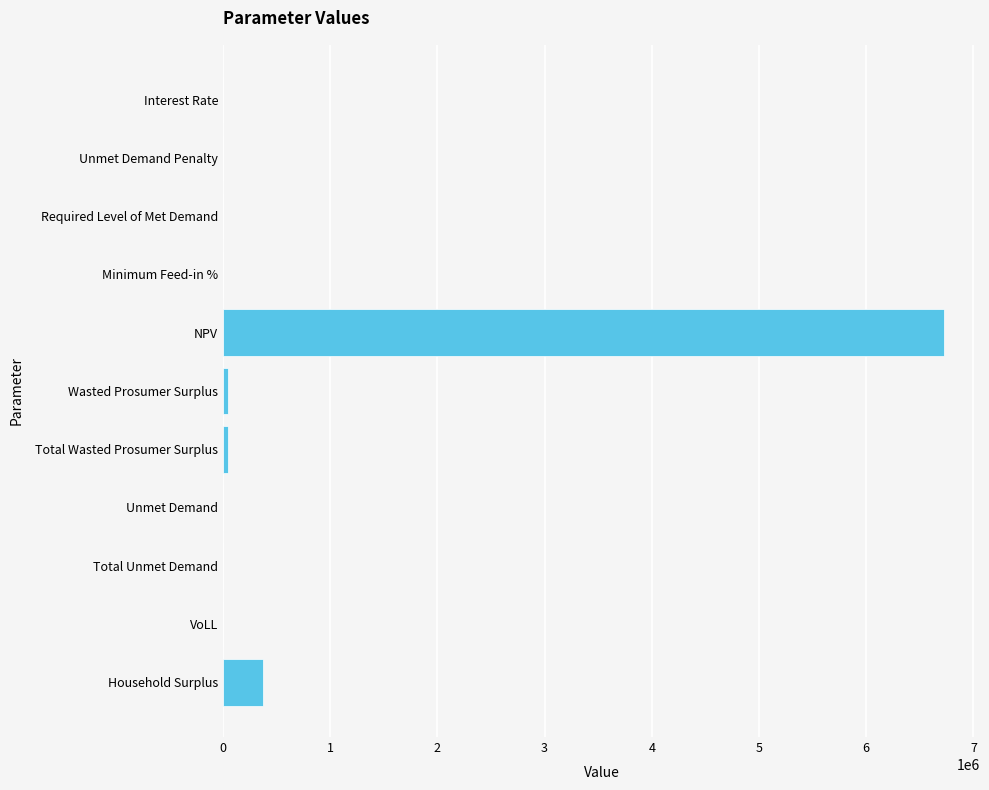

How many categories are shown in the chart?

11